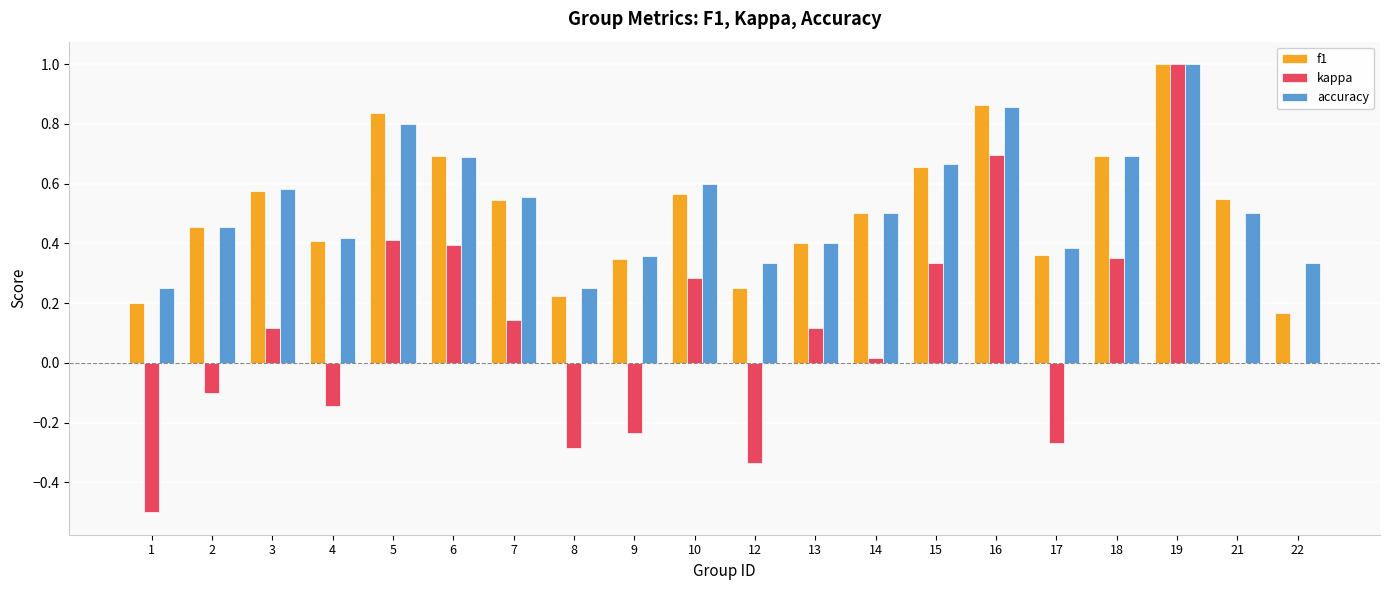

Between 15 and 16, which series saw the biggest shift?

kappa